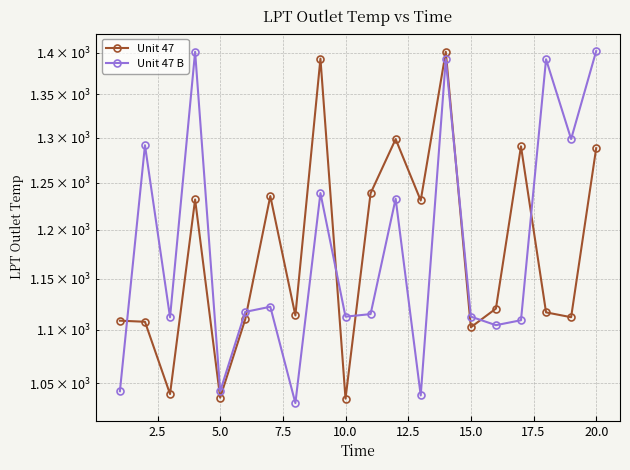

How many lines are shown in the chart?

2